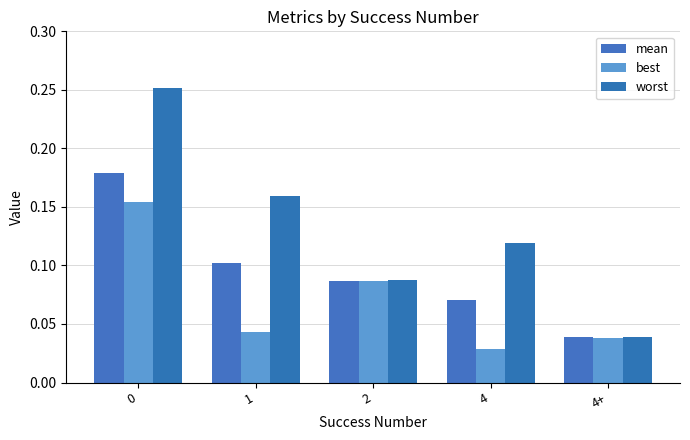

Is the value of worst at 0 greater than the value of best at 1?

Yes